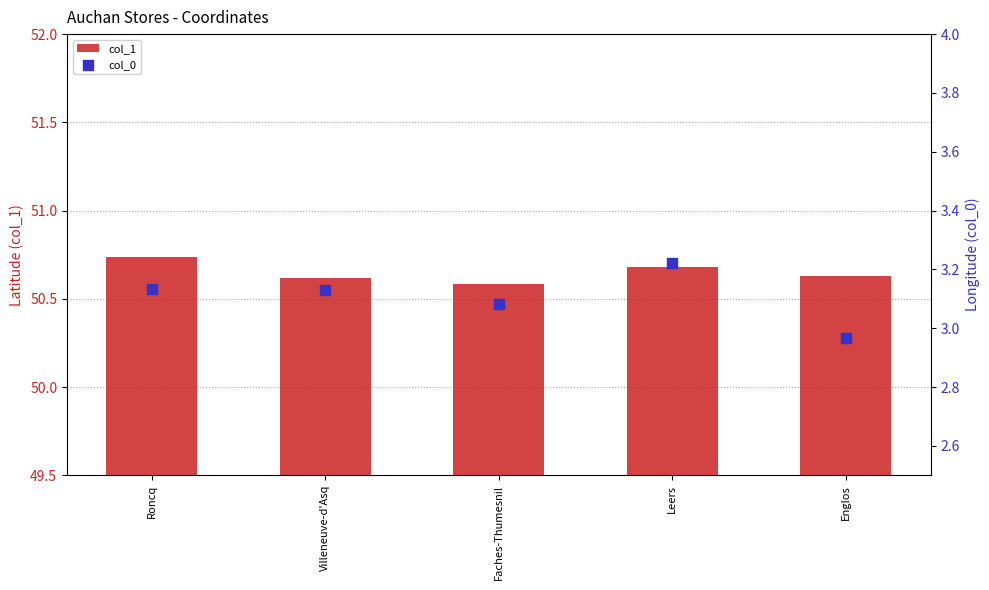

What is the total value across all series at Roncq?

53.9